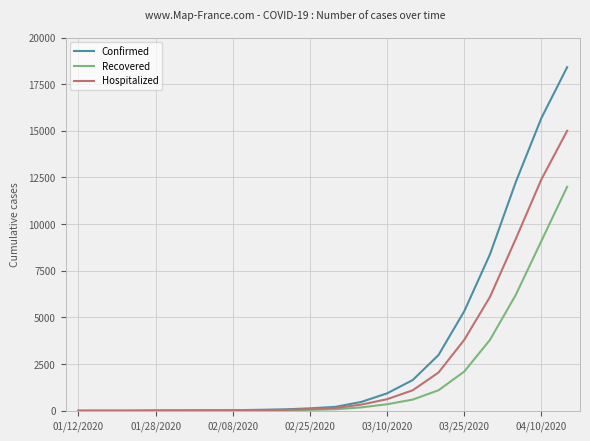

What is the maximum value for Hospitalized?

15000